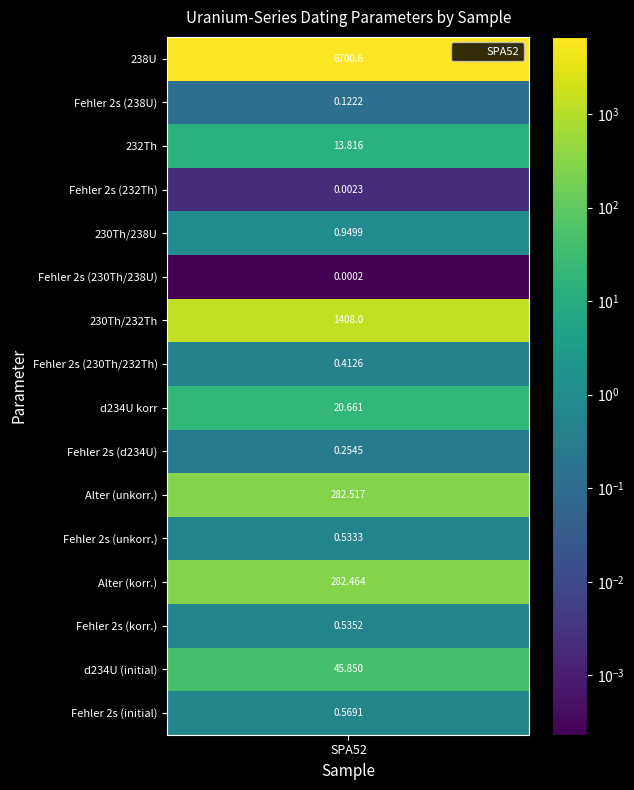

List the labels in order of value, largest first.

0, 6, 10, 12, 14, 8, 2, 4, 15, 13, 11, 7, 9, 1, 3, 5